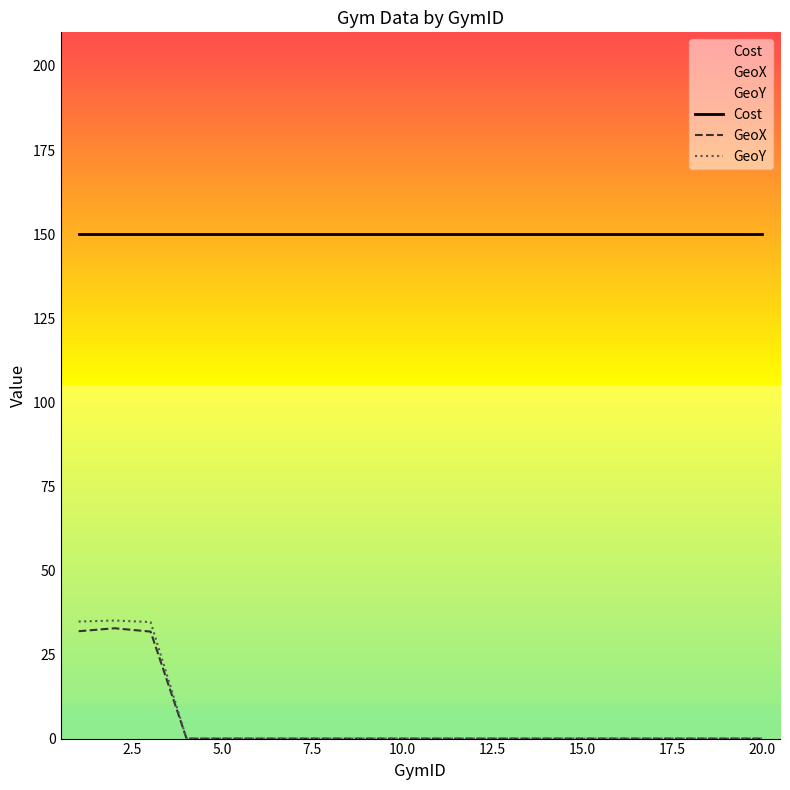

Is it true that Cost equals 84.4 at 5.0?

False